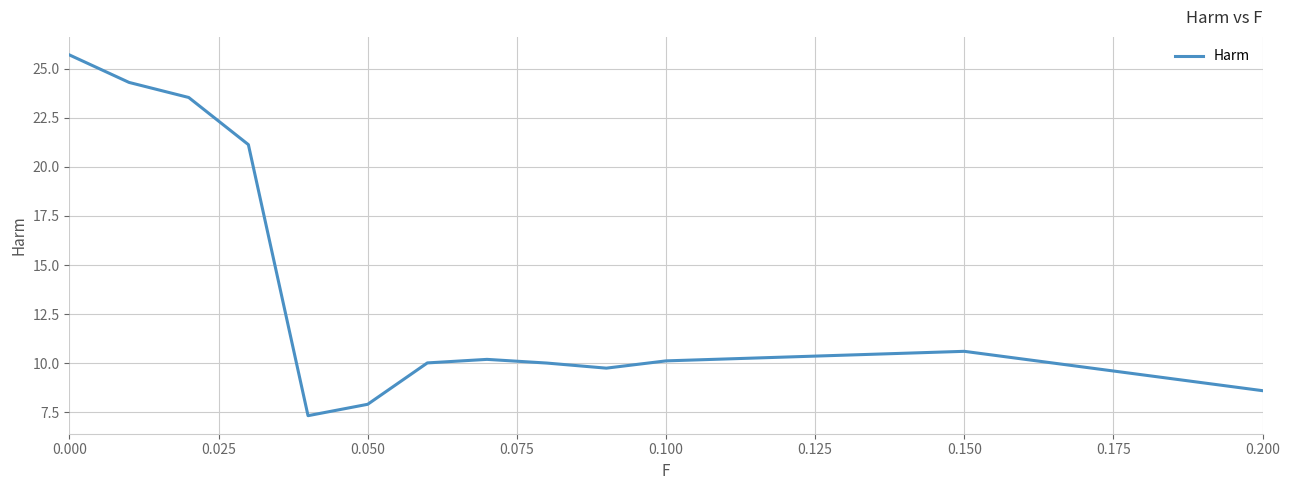

What is the maximum value shown in the chart?

25.7